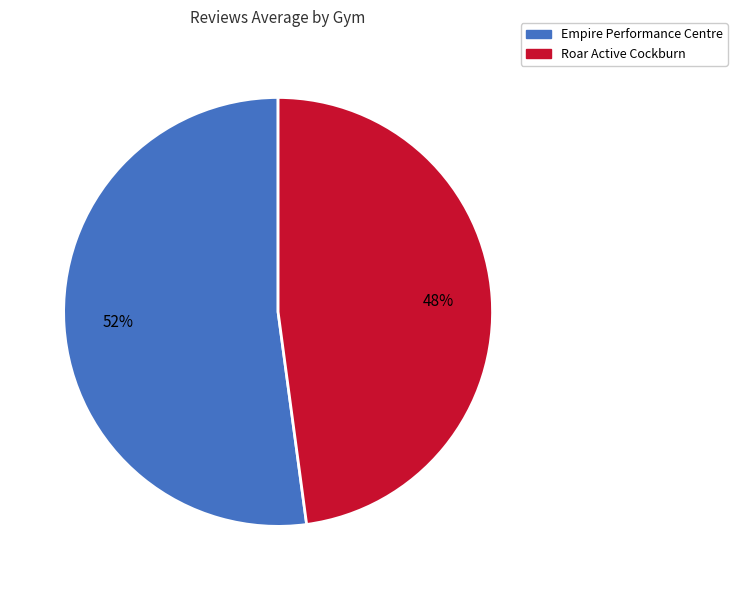

To the nearest percent, what is the difference between the Empire Performance Centre and Roar Active Cockburn slice percentages?

4%